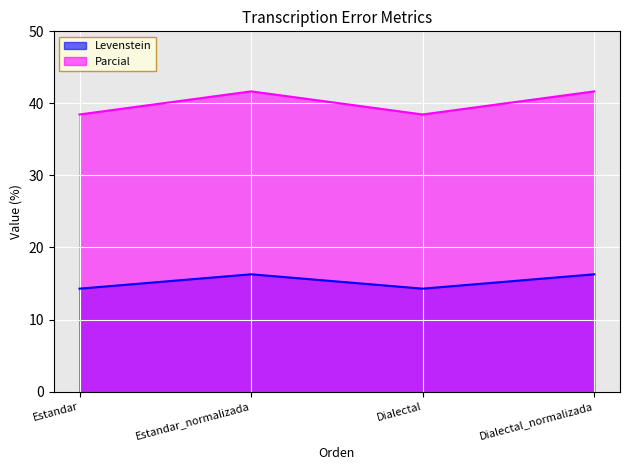

Which has a higher value, Estandar or Dialectal_normalizada?

Dialectal_normalizada